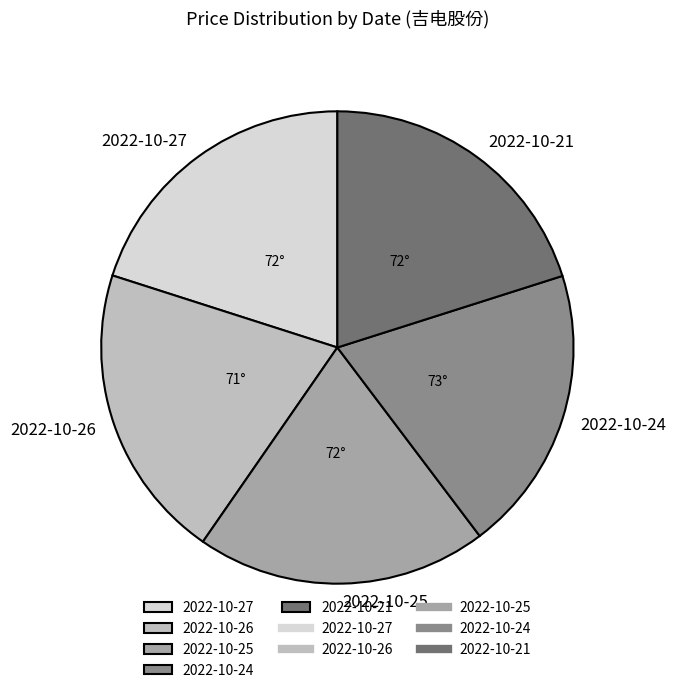

Is it true that 2022-10-21 is 20% of the pie?

True